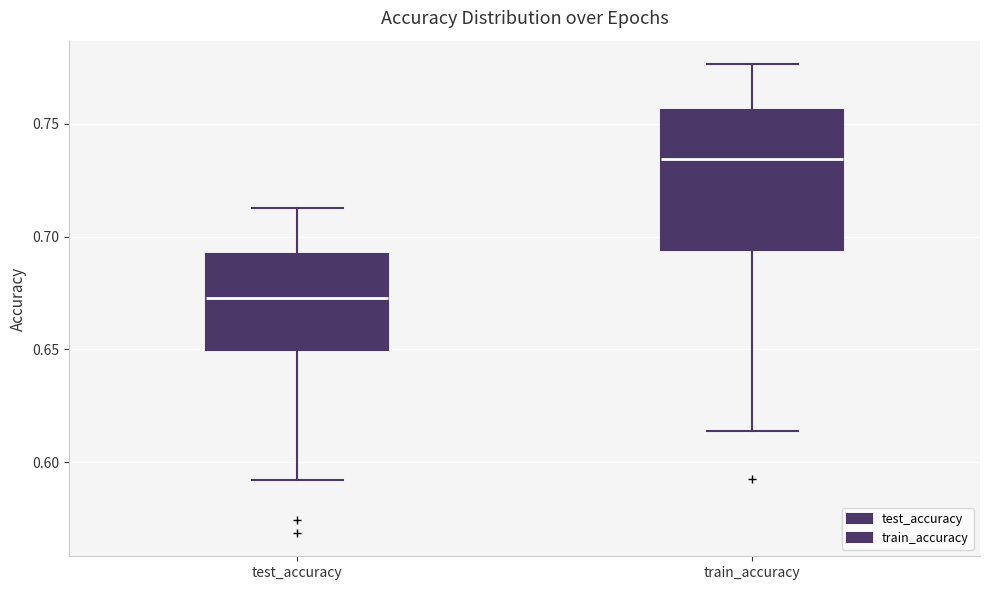

Comparing the boxes themselves (not the whiskers), which one is the tallest?

train_accuracy